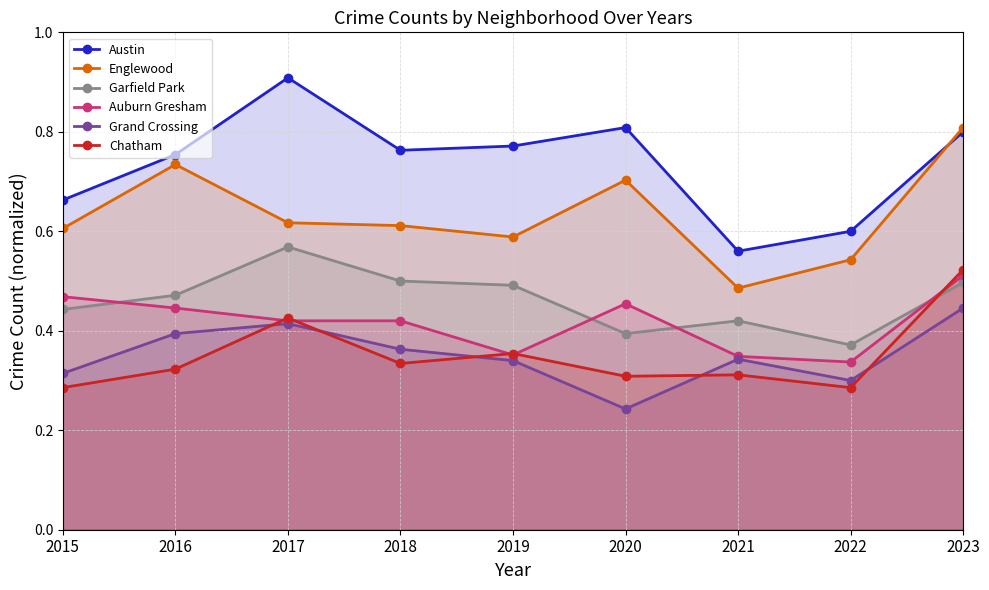

True or false: Englewood has more than 0 interior local peaks.

True